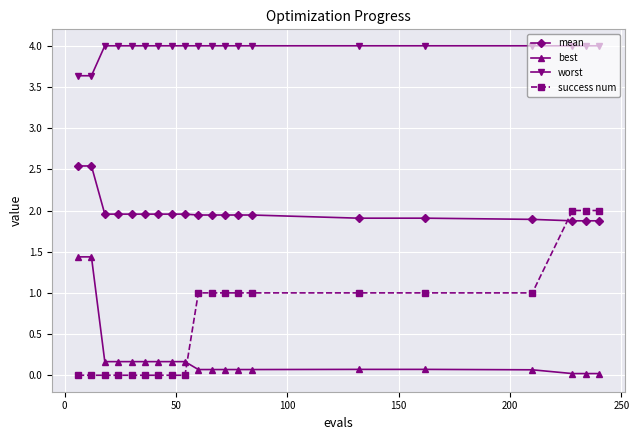

Rank the series by their maximum value, from highest to lowest.

worst, mean, success num, best